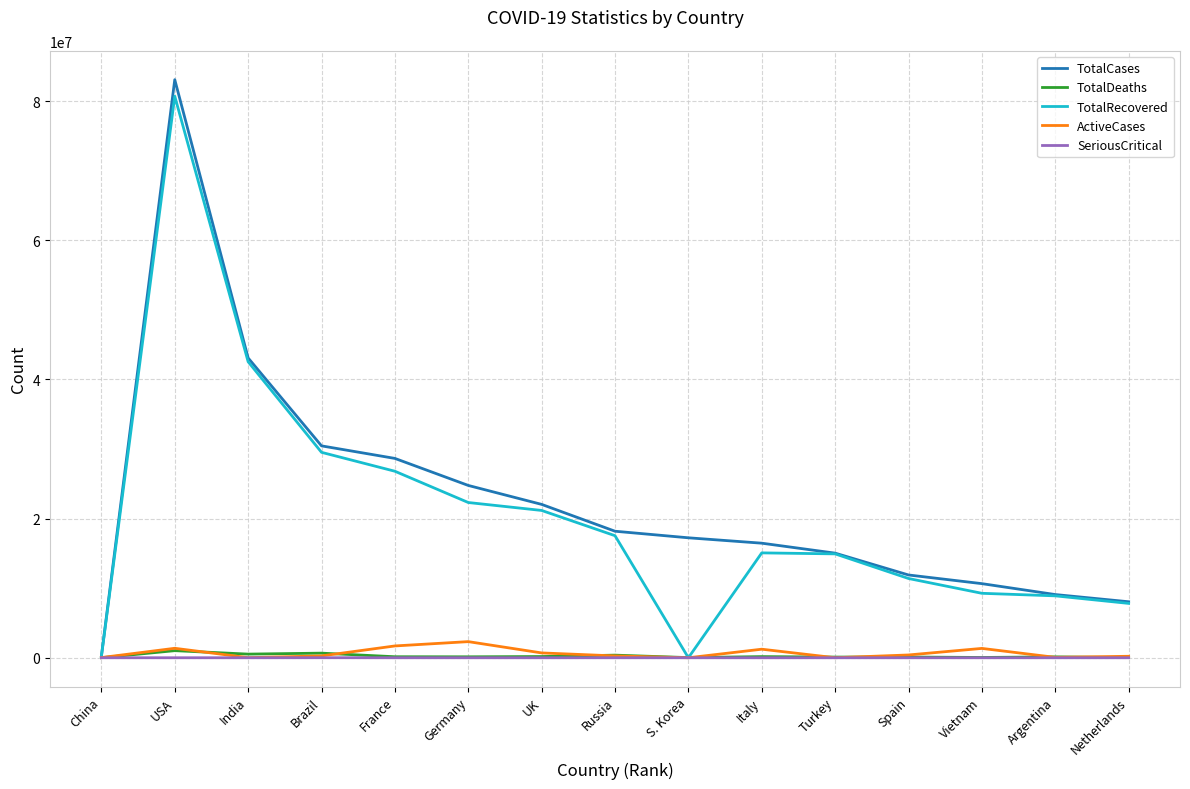

What are all the series names shown in the legend?

TotalCases, TotalDeaths, TotalRecovered, ActiveCases, SeriousCritical